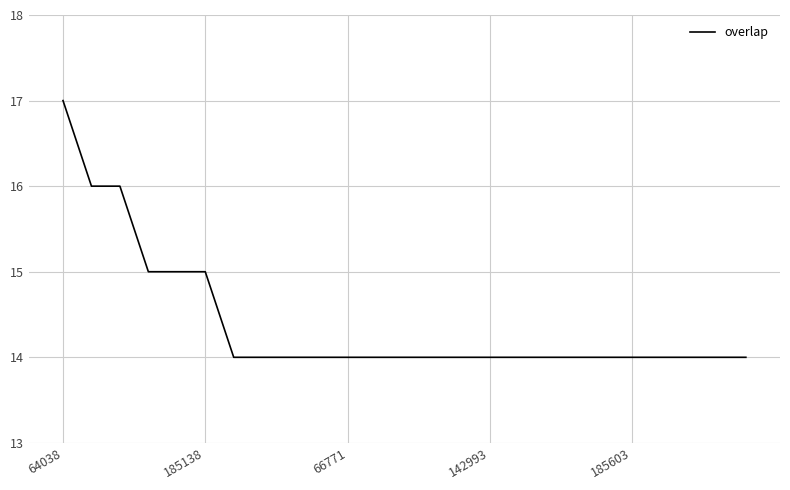

What is the minimum value shown in the chart?

14